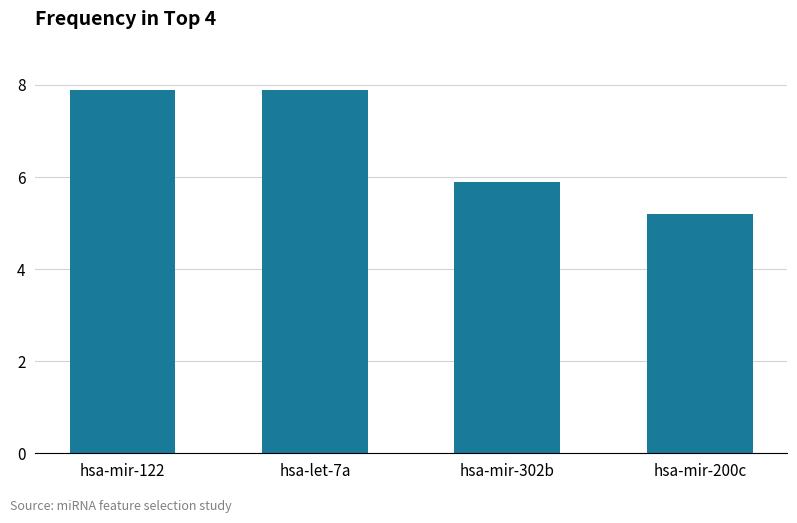

What is the sum of all values?

26.9